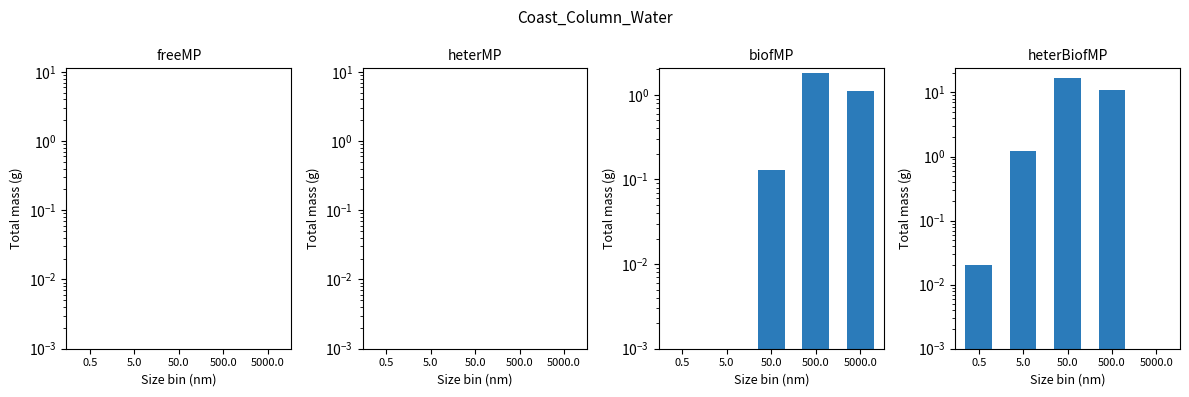

Reading right to left, extract all data points from this chart.

freeMP: 5000.0=0.0	500.0=0.0	50.0=0.0	5.0=0.0	0.5=0.0
heterMP: 5000.0=0.0	500.0=0.0	50.0=0.0	5.0=0.0	0.5=0.0
biofMP: 5000.0=1.1	500.0=1.8	50.0=0.1	5.0=0.0	0.5=0.0
heterBiofMP: 5000.0=0.0	500.0=11.0	50.0=17.0	5.0=1.2	0.5=0.0